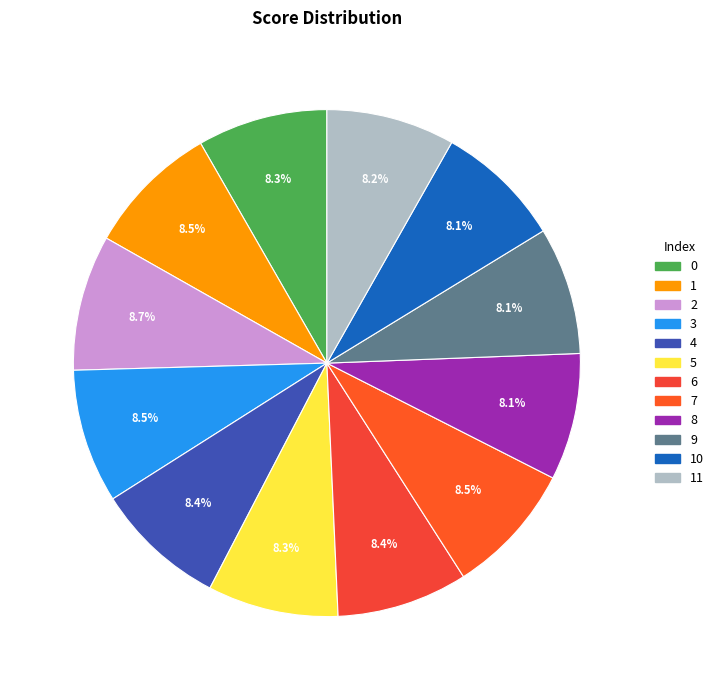

Does any single category account for the majority?

No